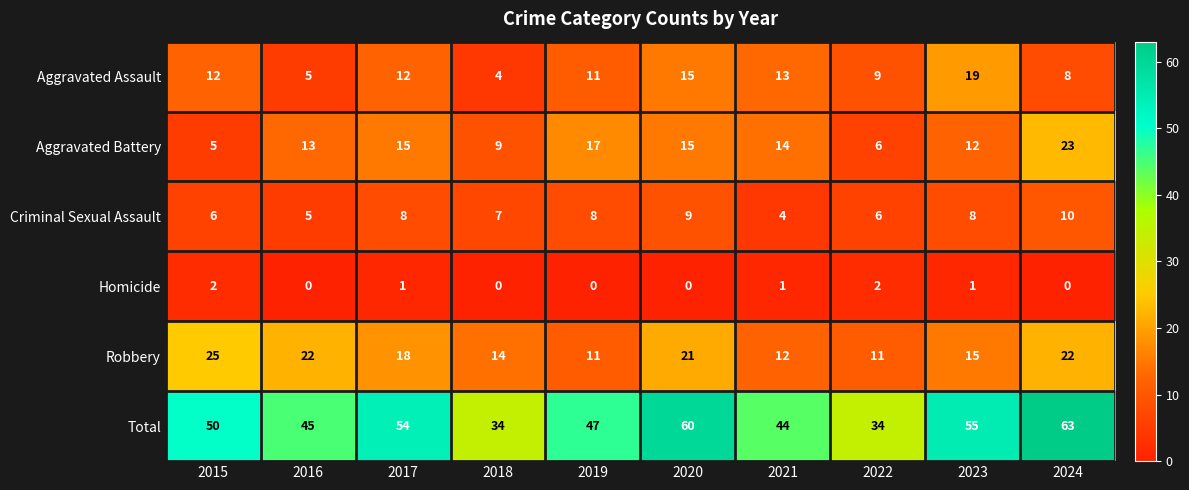

What is the maximum value shown in the chart?

63